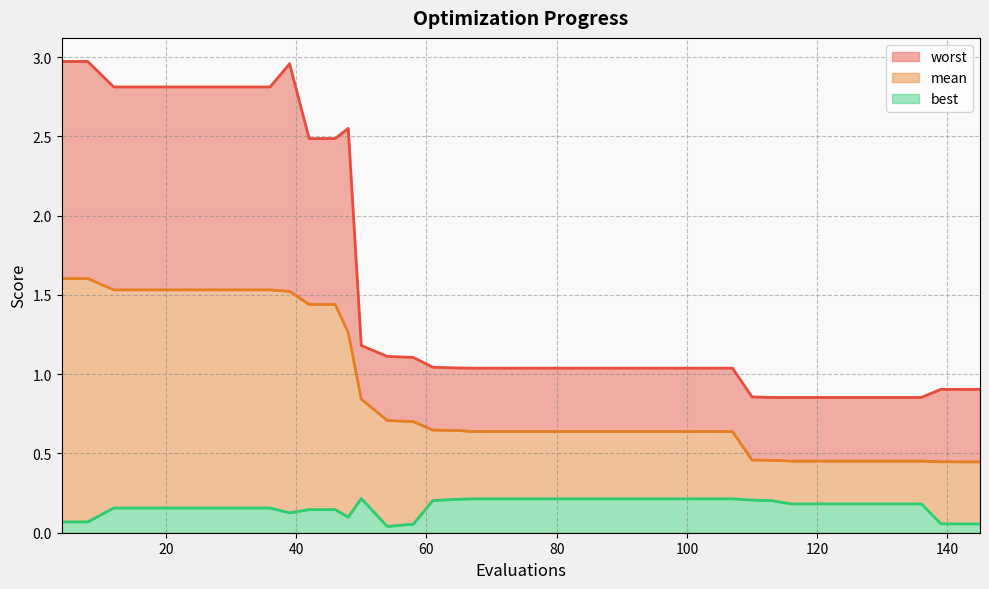

True or false: best and worst cross at least once.

False